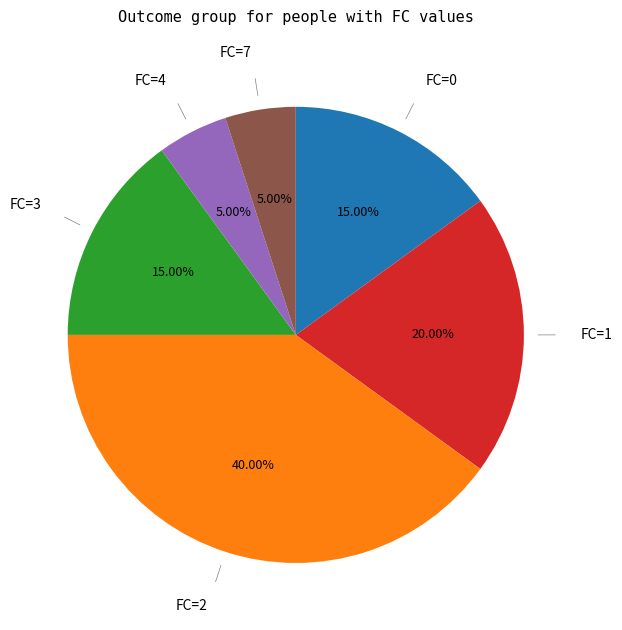

Does any single category account for the majority?

No